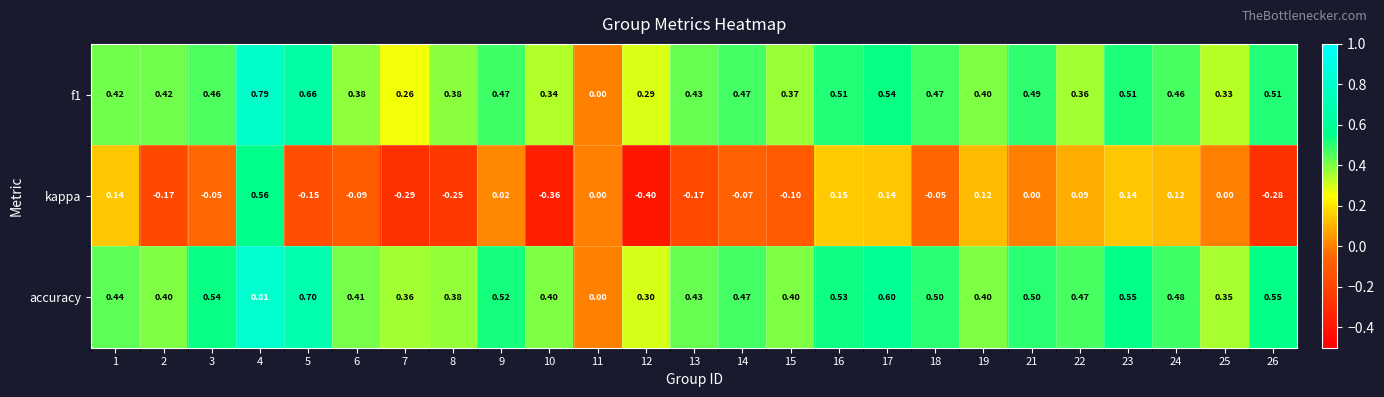

Is the value of kappa at 25 greater than the value of f1 at 19?

No